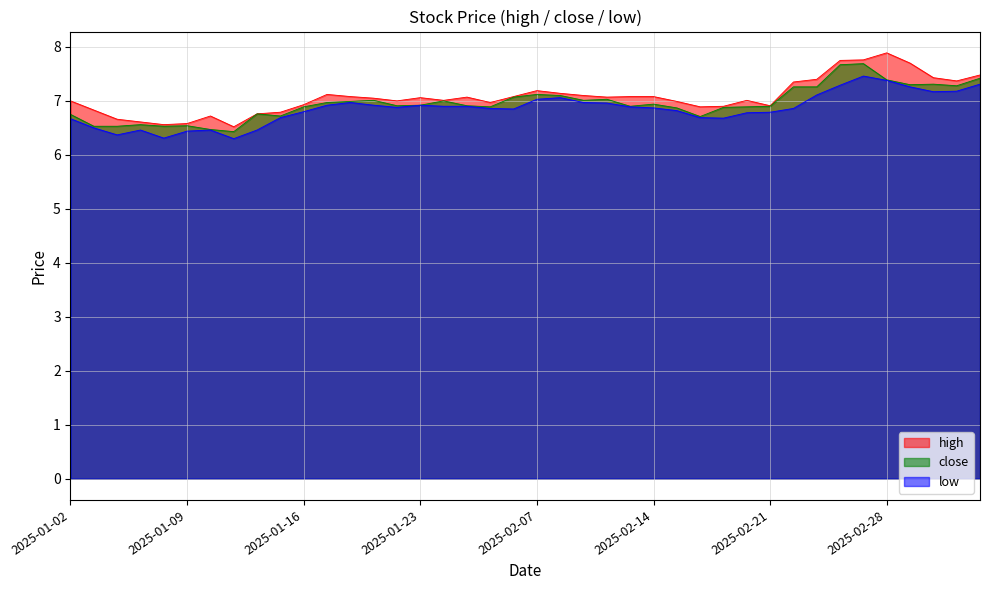

Is the value of high at 2025-01-20 greater than the value of low at 2025-03-06?

No